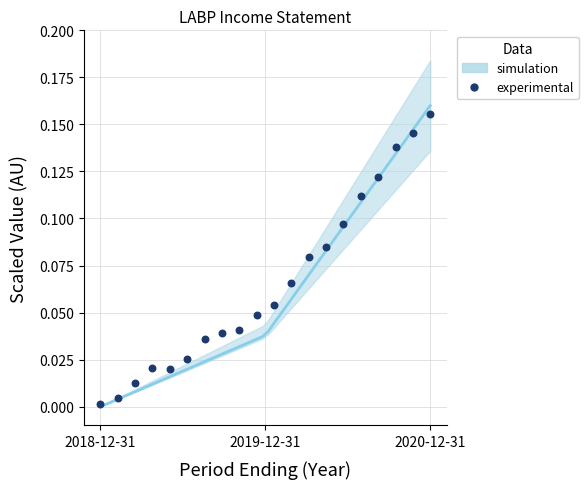

What is the range of X values (max minus min)?

2.0